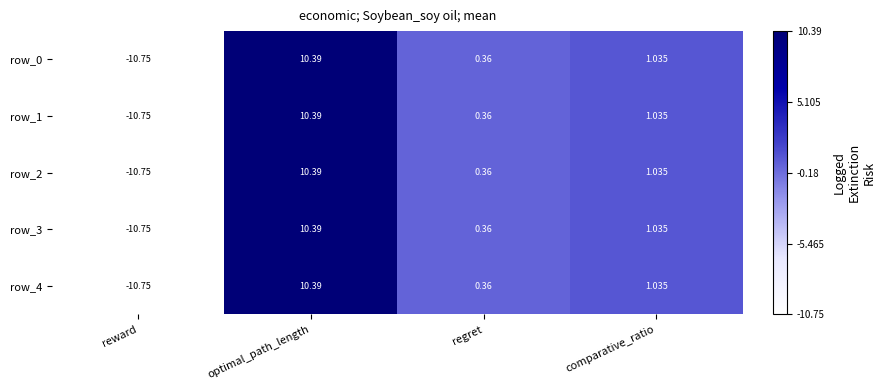

What is the maximum value shown in the chart?

10.4